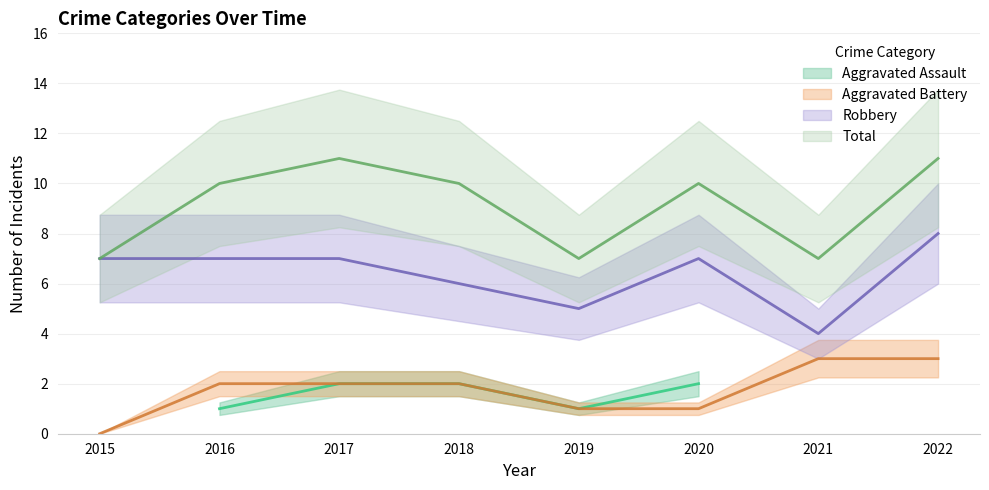

List the labels in order of Aggravated Battery value, largest first.

2021, 2022, 2016, 2017, 2018, 2019, 2020, 2015